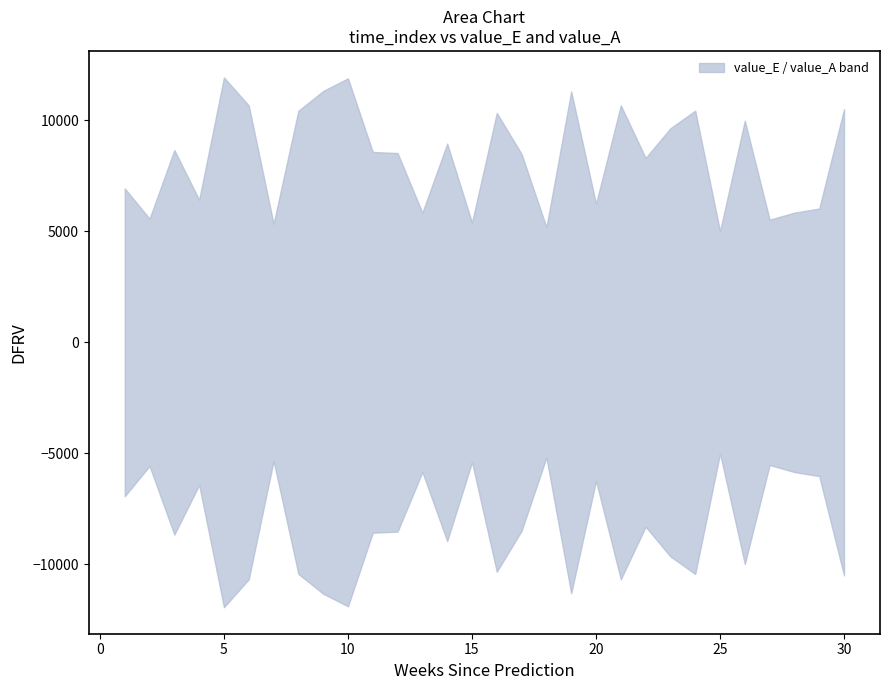

The upper series shows 17676 at 27. True or false?

False